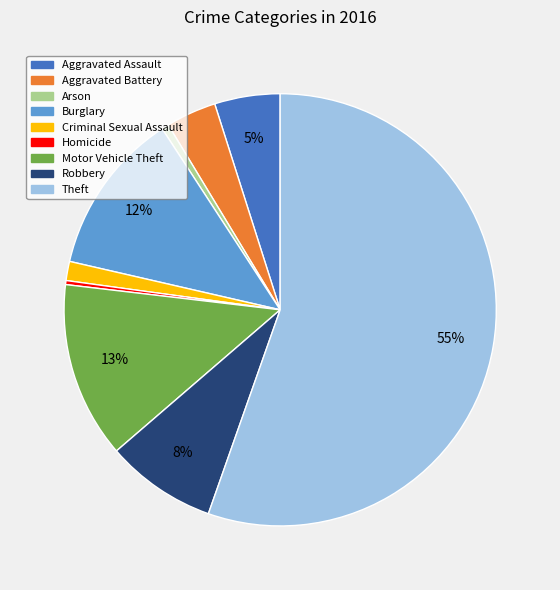

Is it true that Criminal Sexual Assault is 1% of the pie?

True